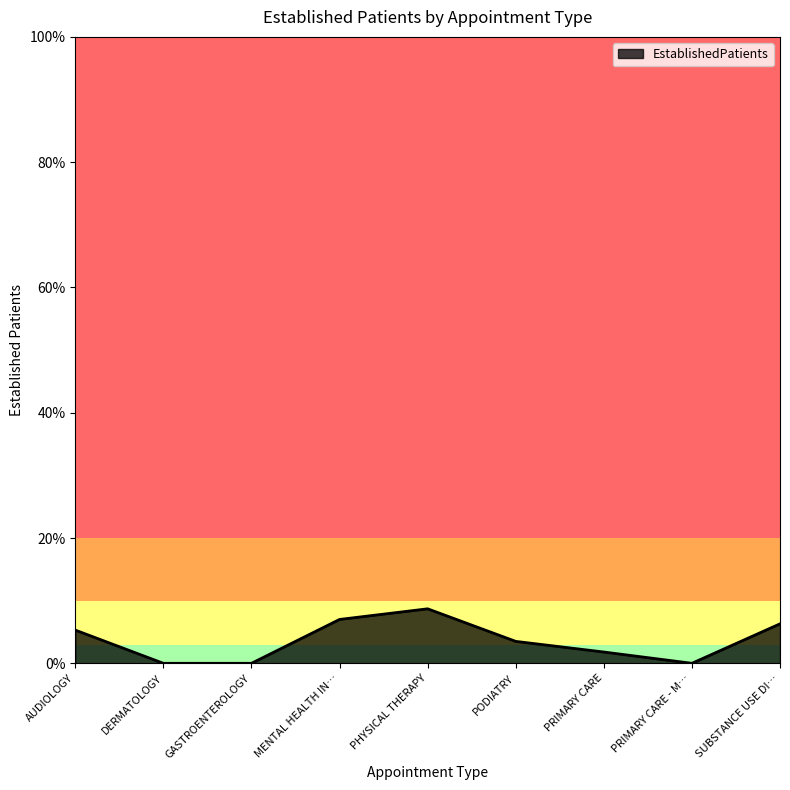

What position from the right is PHYSICAL THERAPY?

5